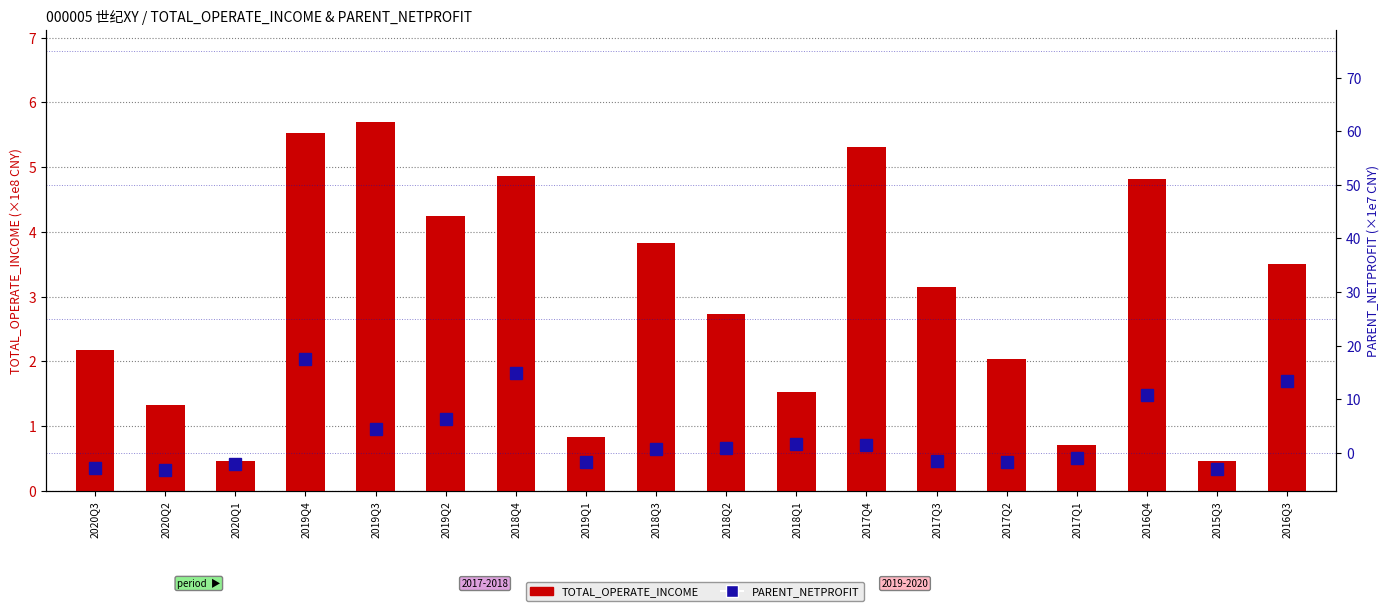

List the series in order of their overall mean, lowest first.

TOTAL_OPERATE_INCOME (×1e8 CNY), PARENT_NETPROFIT (×1e7 CNY)